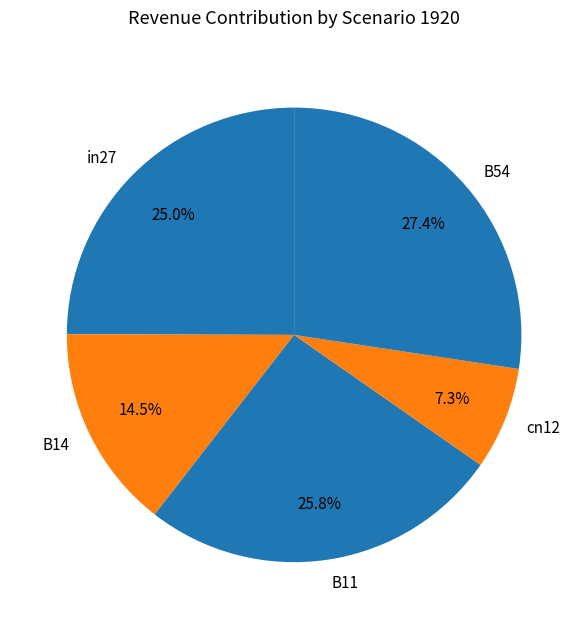

Which slice is the largest?

B54